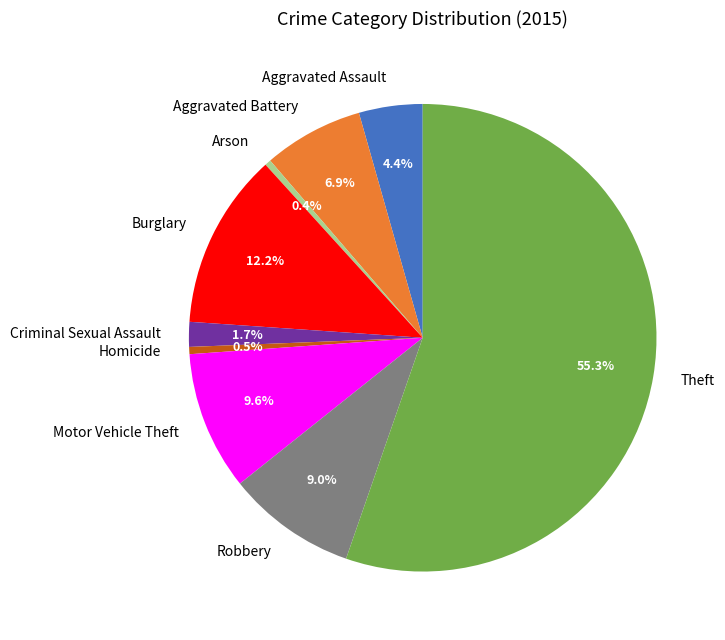

Is it true that Arson is 0% of the pie?

True